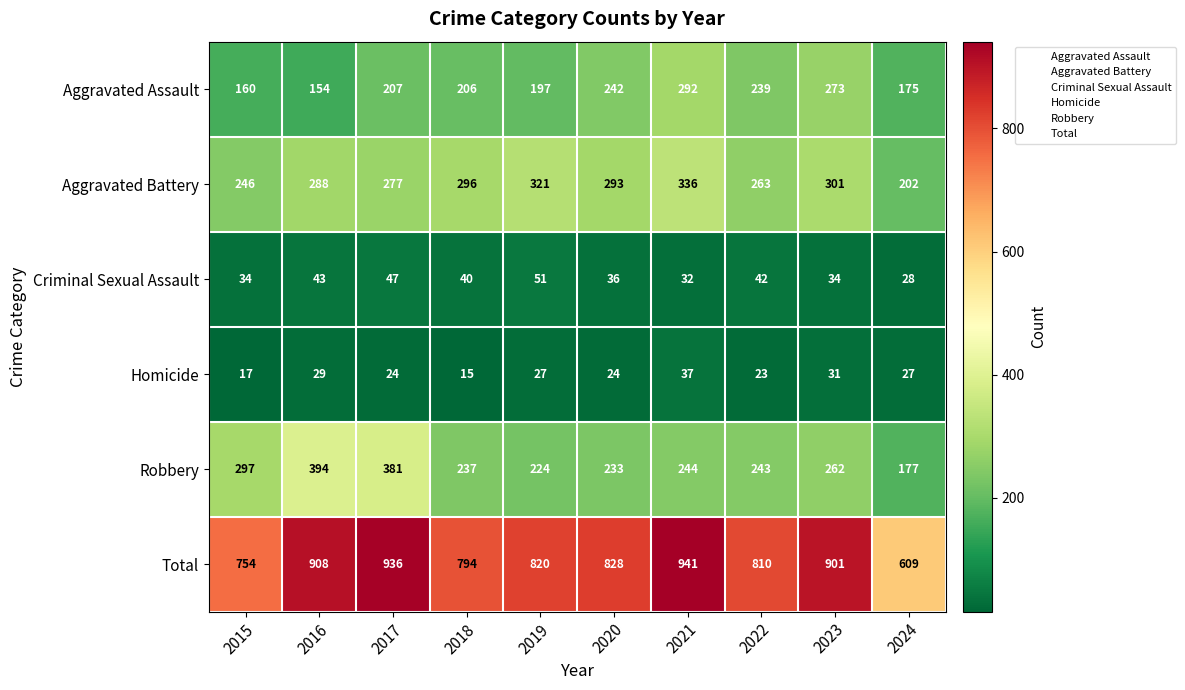

What is the total value across all series at 2023?

1802